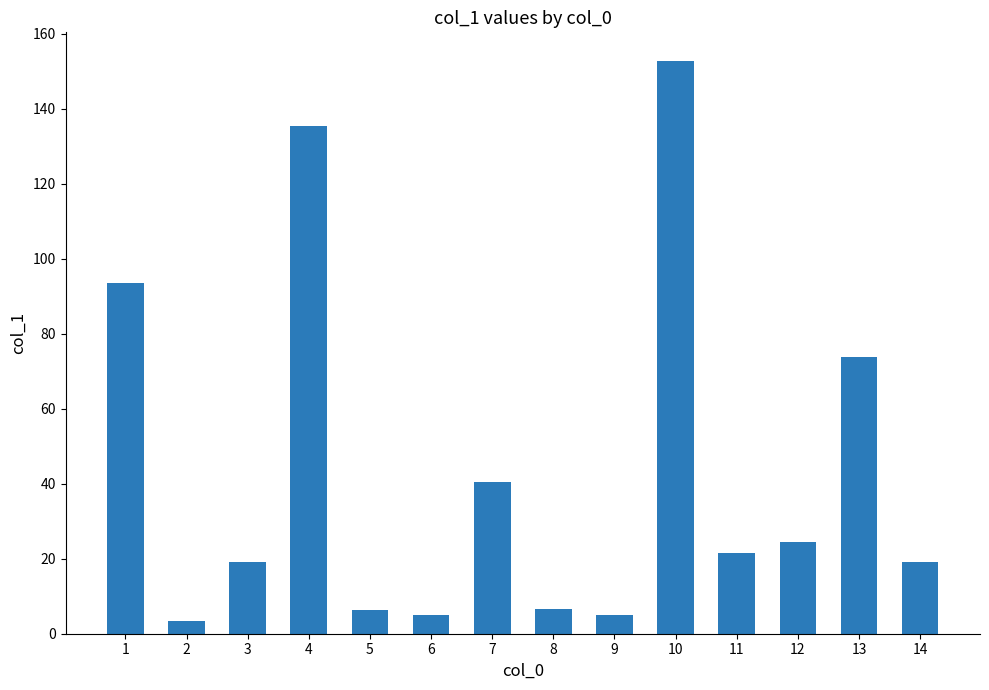

Are the bars horizontal?

No